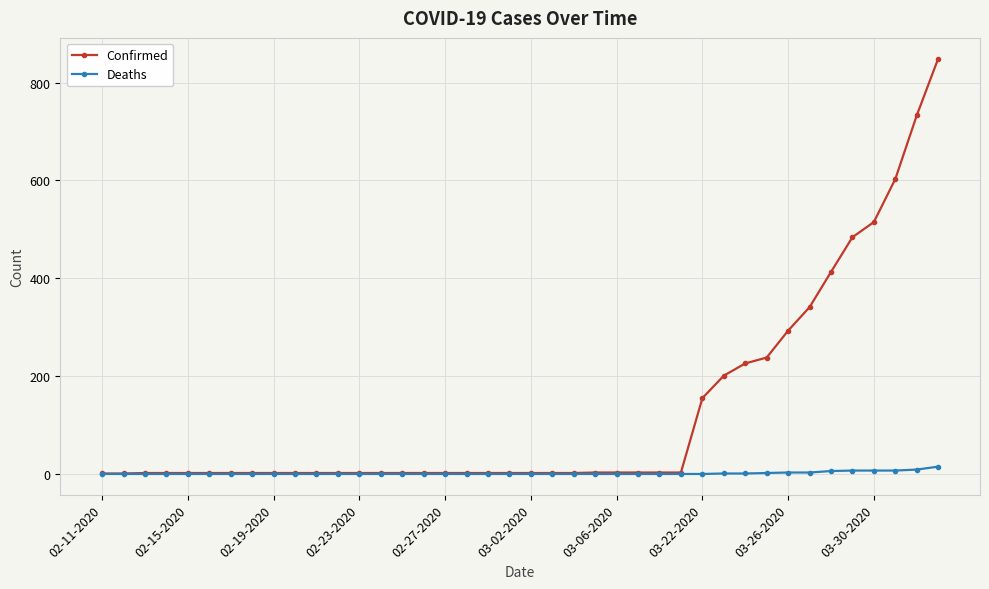

What are all the series names shown in the legend?

Confirmed, Deaths